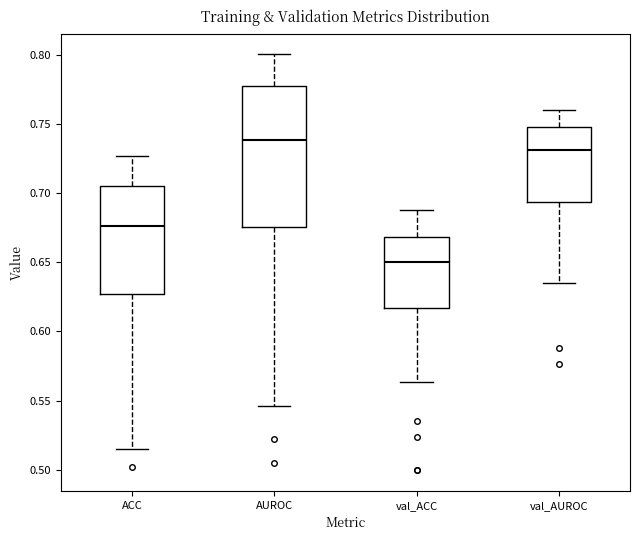

Where is the upper edge of the box for AUROC on the y-axis? The values are not printed on the chart, so give them approximately, as read against the axis.

0.775